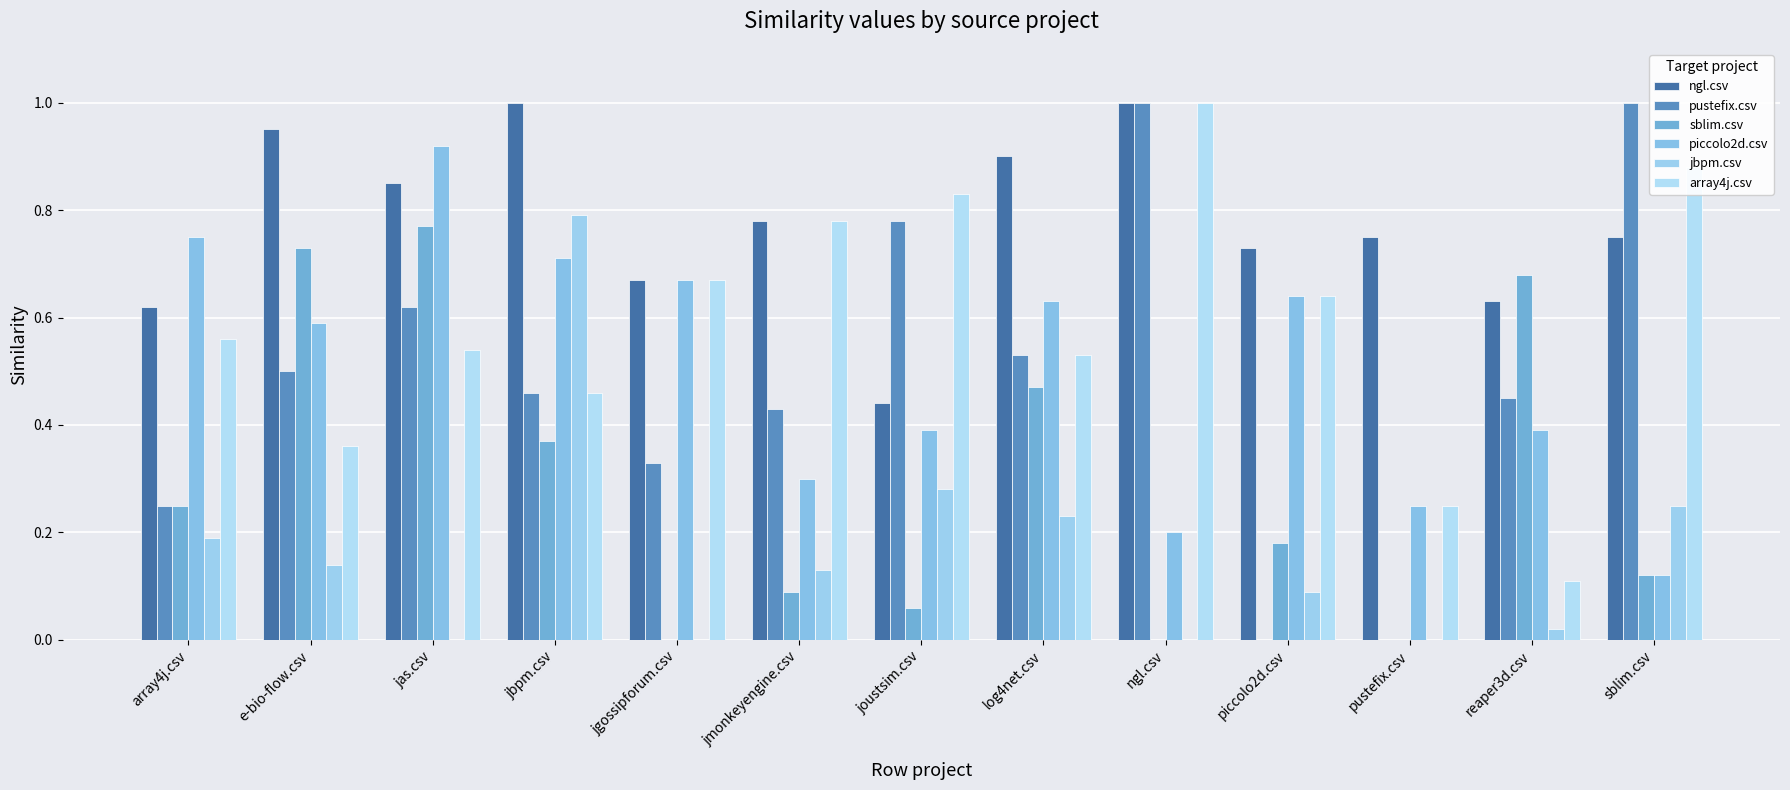

Which has a higher value, ngl.csv or jmonkeyengine.csv?

ngl.csv